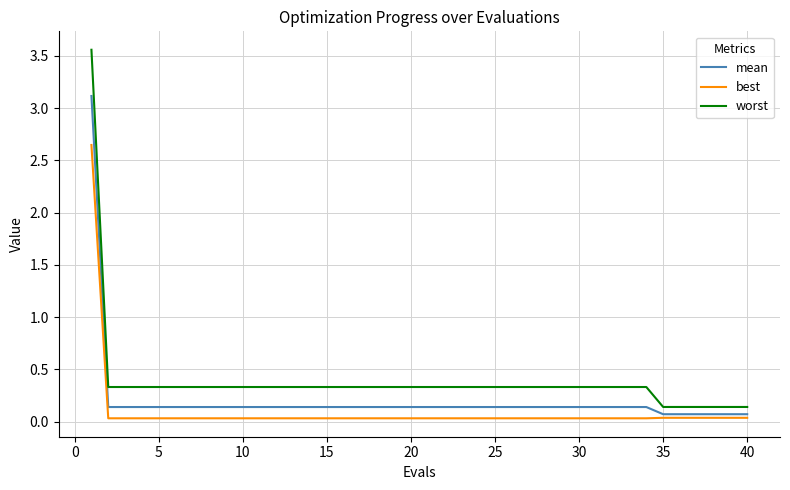

List the series in order of their peak value, lowest first.

best, mean, worst